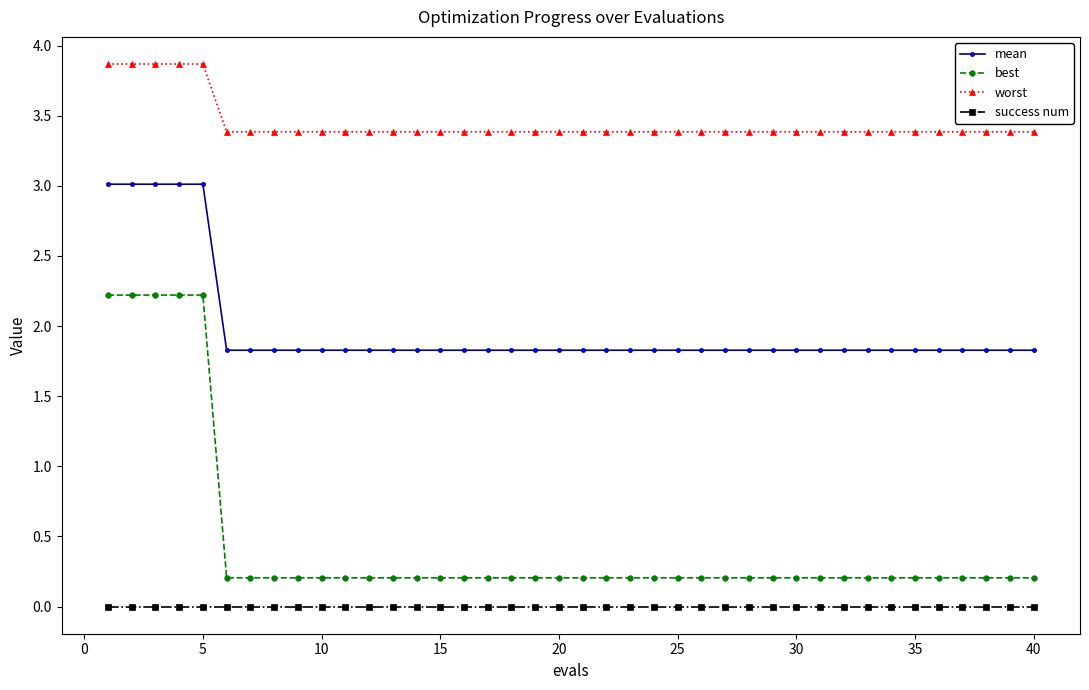

What is the lowest value of the mean series?

1.8